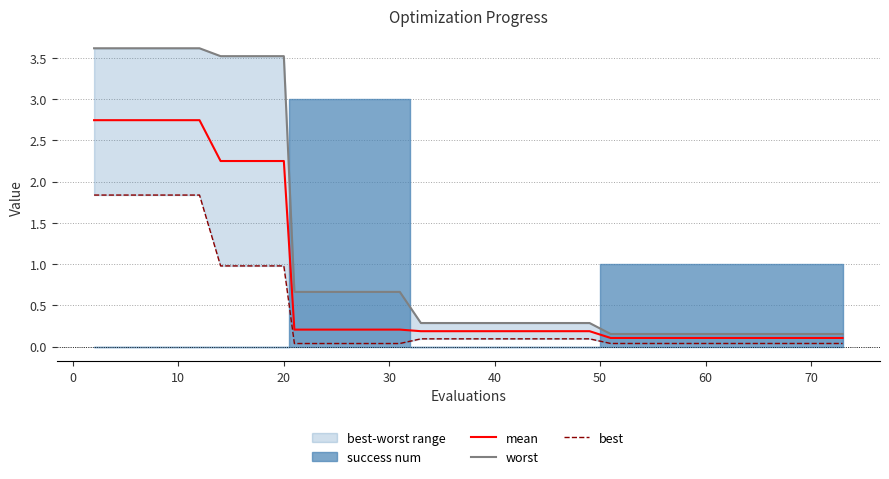

Does the chart display data point markers on the line(s)?

No